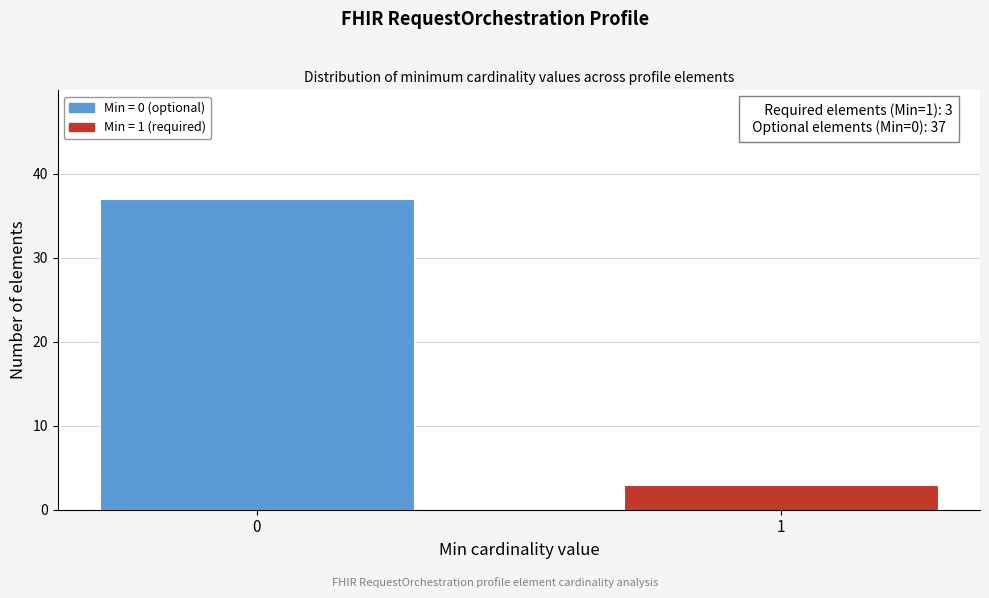

Reading left to right, list all the values displayed in this chart.

0=37	1=3